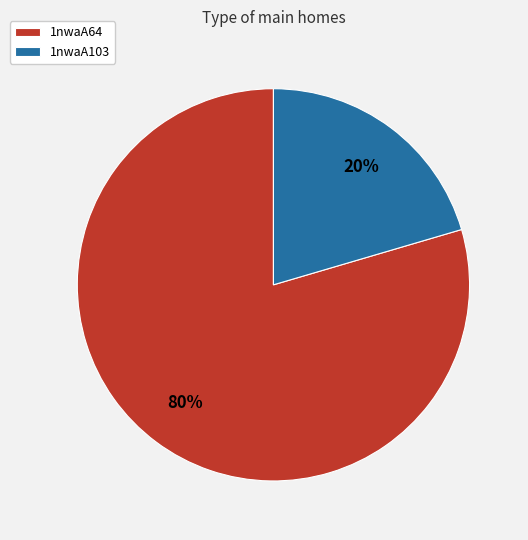

The 1nwaA103 slice represents 13% of the pie. True or false?

False